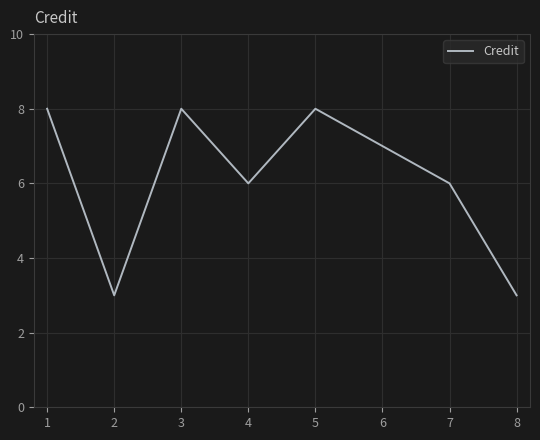

Between 5 and 2, which is larger?

5